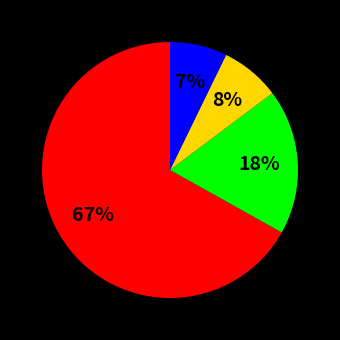

Does any single category account for the majority?

Yes